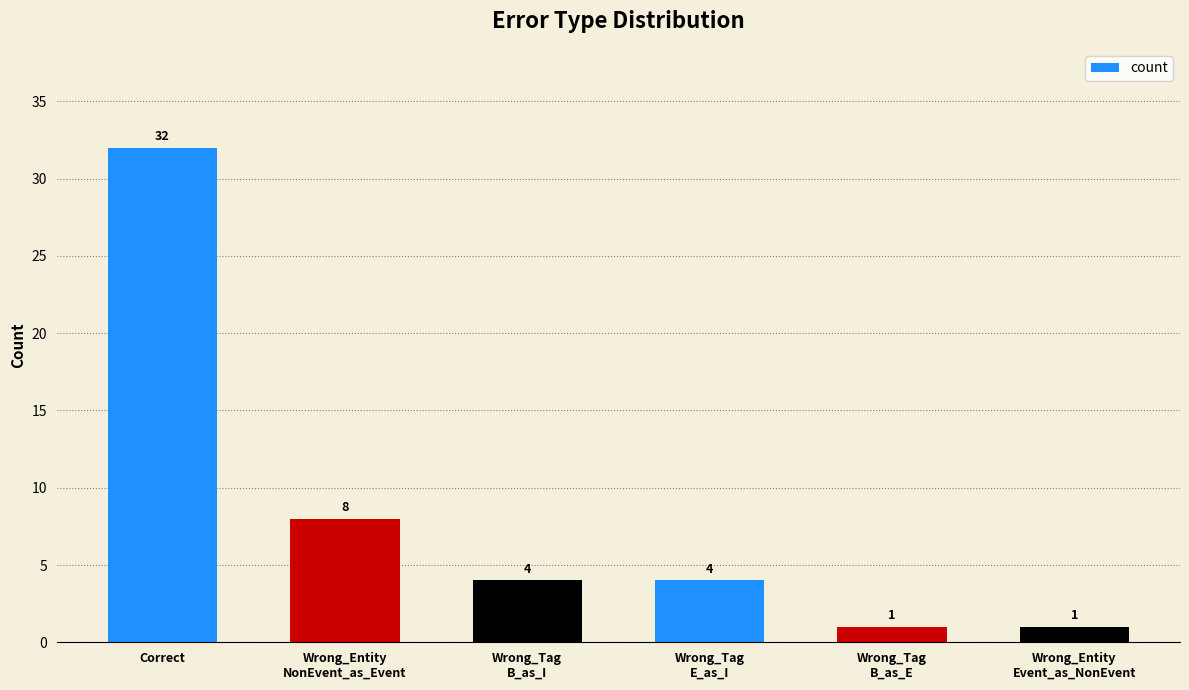

What is the sum of all values?

50